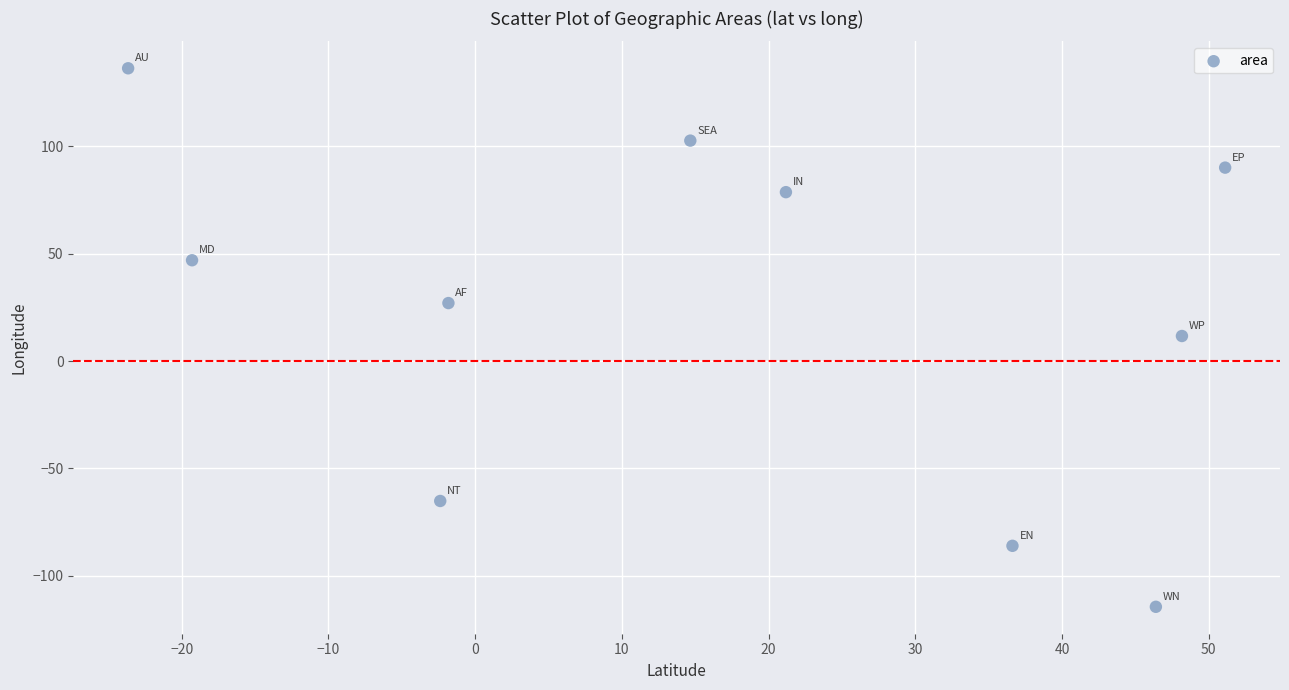

What is the average Y value?

22.8